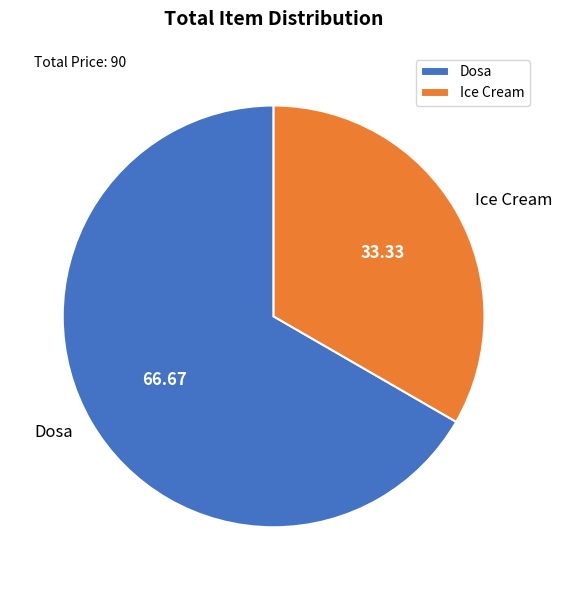

True or false: Dosa accounts for 77% of the total.

False